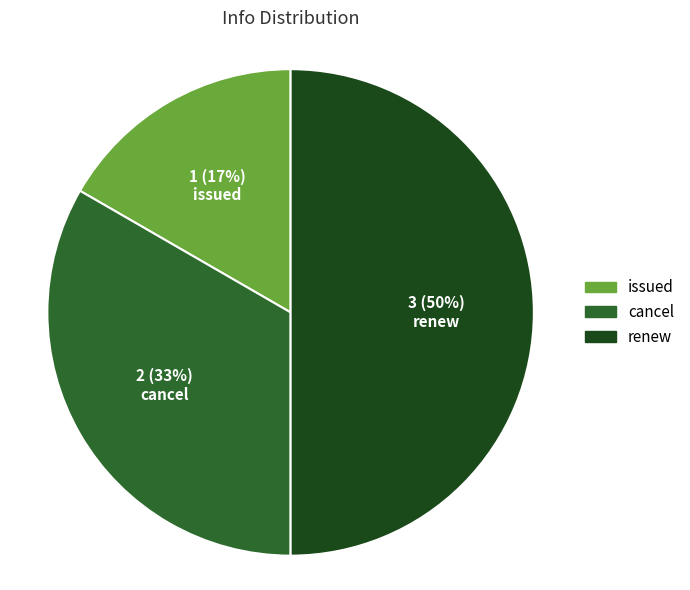

Does cancel represent more than half of the total?

No